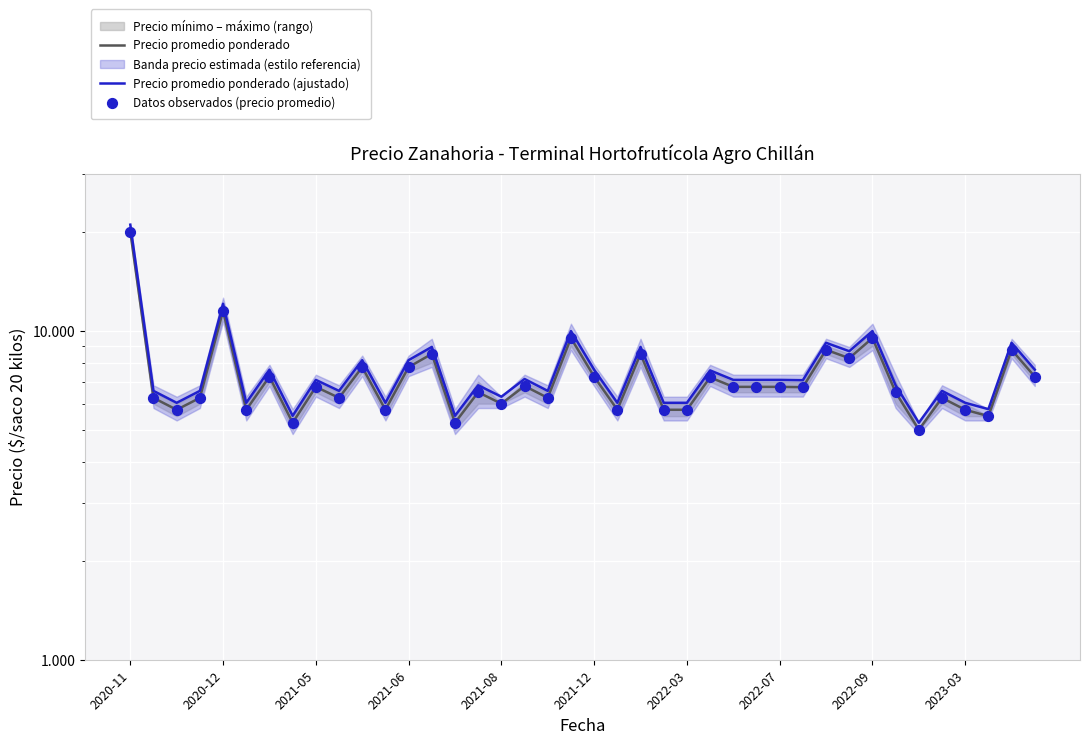

Which series contains the highest Y value?

Precio promedio ponderado (ajustado)